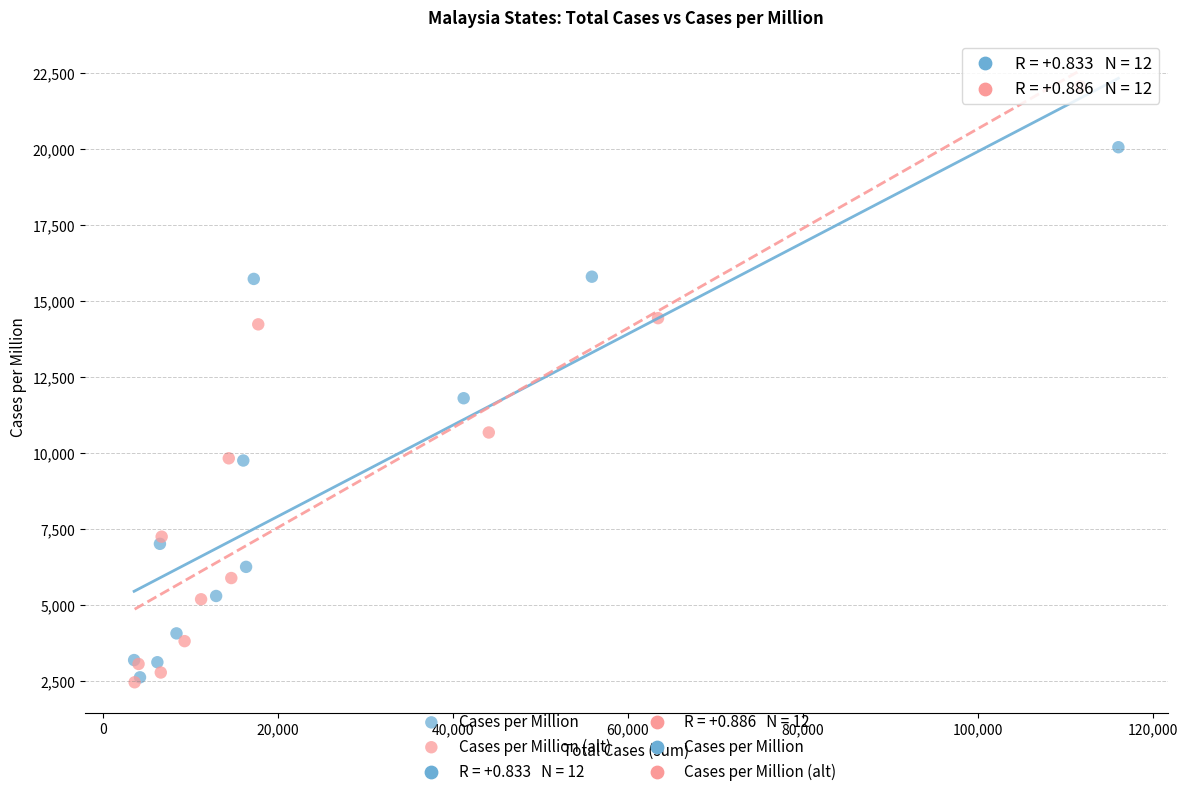

Which series has the largest Y range (max minus min)?

Cases per Million (alt)